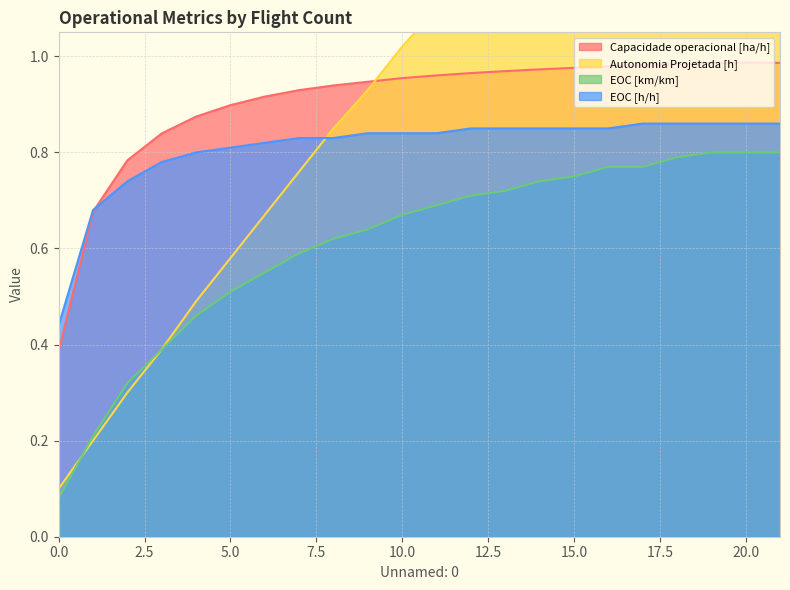

The EOC [h/h] series shows 0.9 at 17. True or false?

True